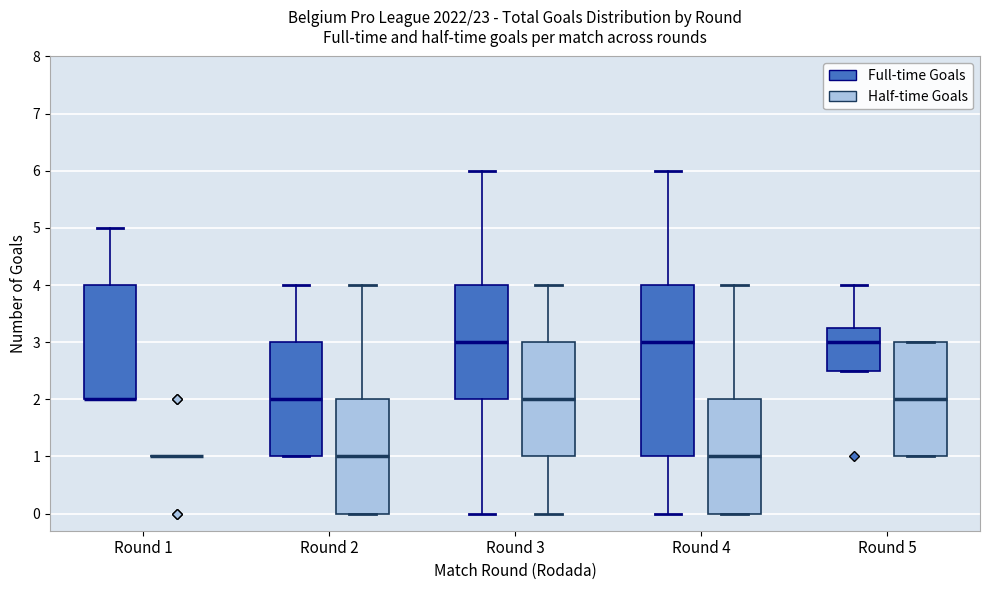

Where does the upper whisker of the box for Round 4 (Half-time Goals) end on the y-axis? The values are not printed on the chart, so give them approximately, as read against the axis.

4.0